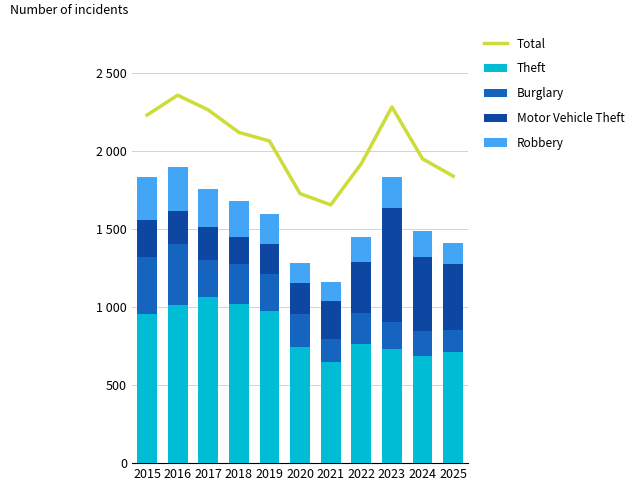

Rank the series at 2017 from lowest to highest value.

Motor Vehicle Theft, Burglary, Robbery, Theft, Total